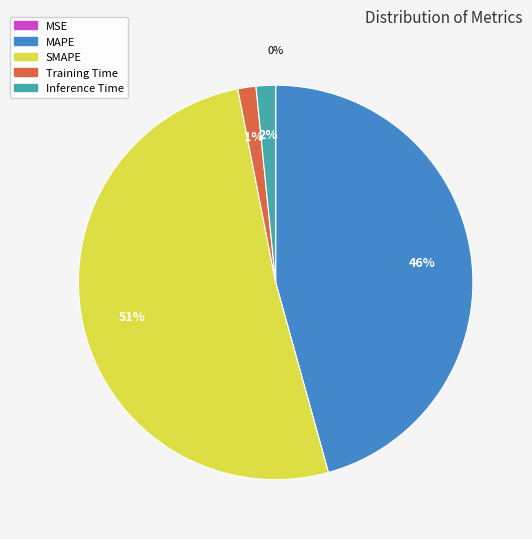

Is there any slice that represents more than half of the pie?

Yes